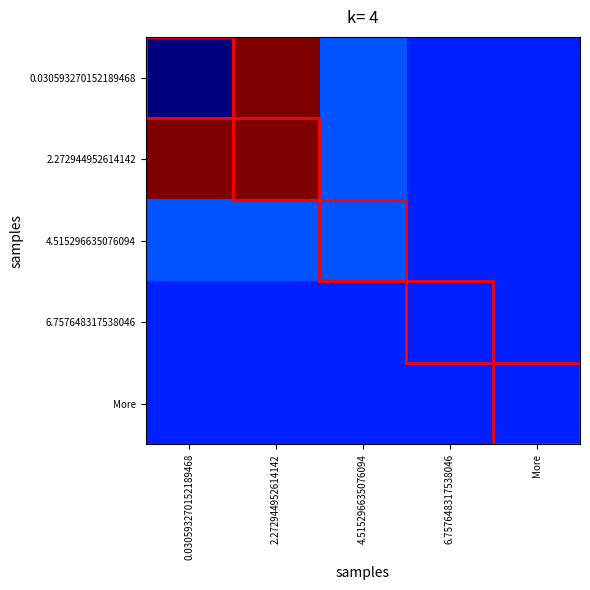

Reading left to right, transcribe all the data shown in this chart.

0.030593270152189468: 0.030593270152189468=1	2.272944952614142=20	4.515296635076094=5	6.757648317538046=4	More=4
2.272944952614142: 0.030593270152189468=20	2.272944952614142=20	4.515296635076094=5	6.757648317538046=4	More=4
4.515296635076094: 0.030593270152189468=5	2.272944952614142=5	4.515296635076094=5	6.757648317538046=4	More=4
6.757648317538046: 0.030593270152189468=4	2.272944952614142=4	4.515296635076094=4	6.757648317538046=4	More=4
More: 0.030593270152189468=4	2.272944952614142=4	4.515296635076094=4	6.757648317538046=4	More=4